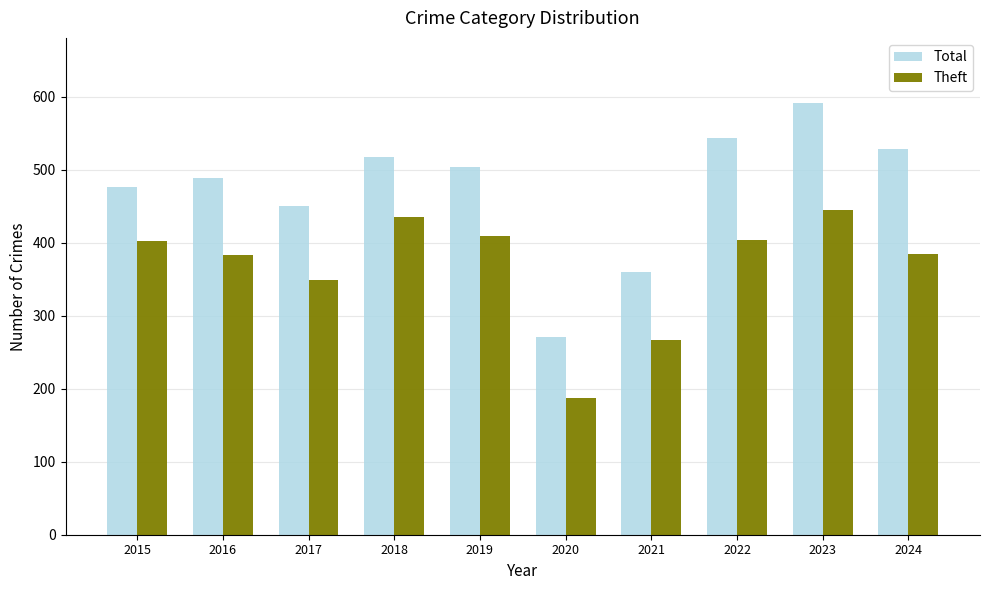

What is the smallest value displayed?

187